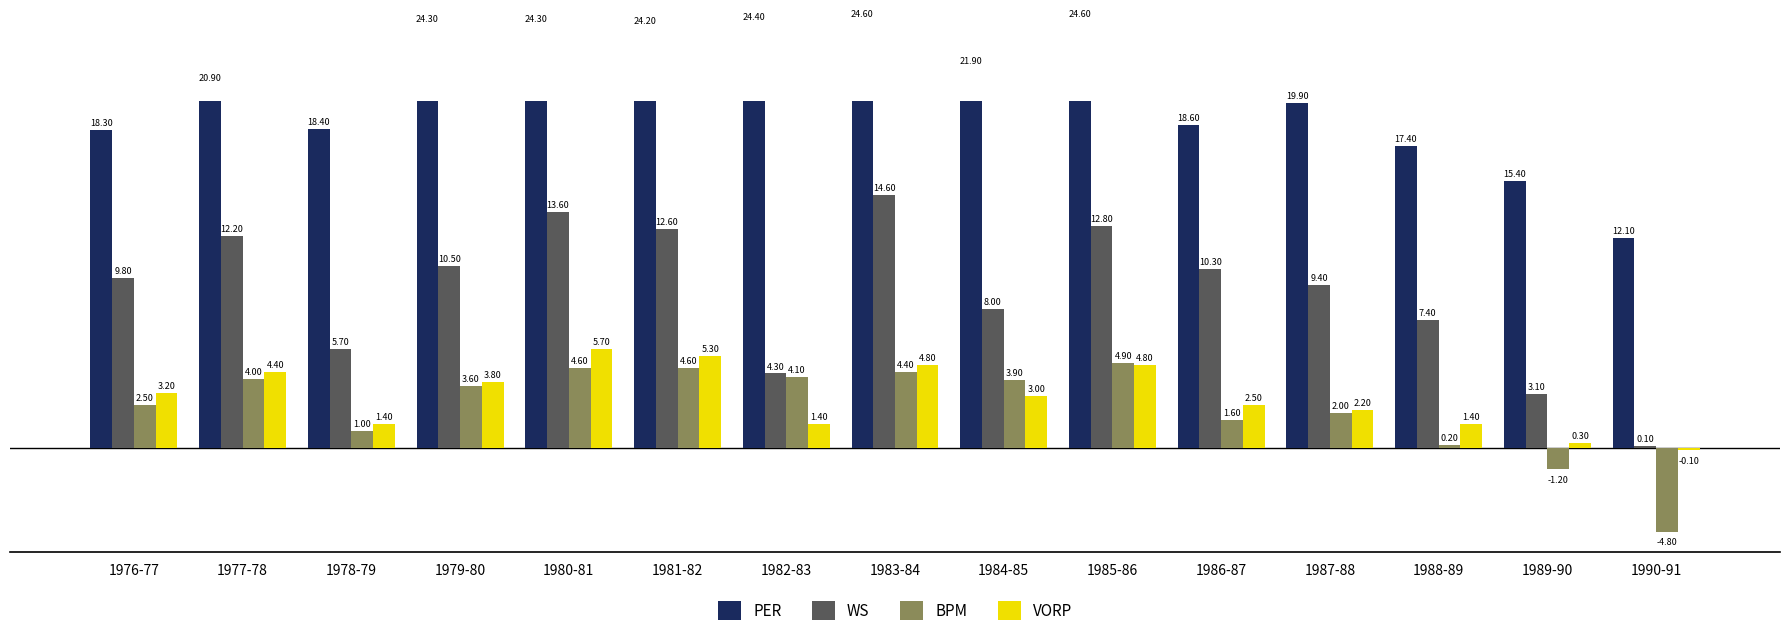

What is the total value across all series at 1986-87?

33.0